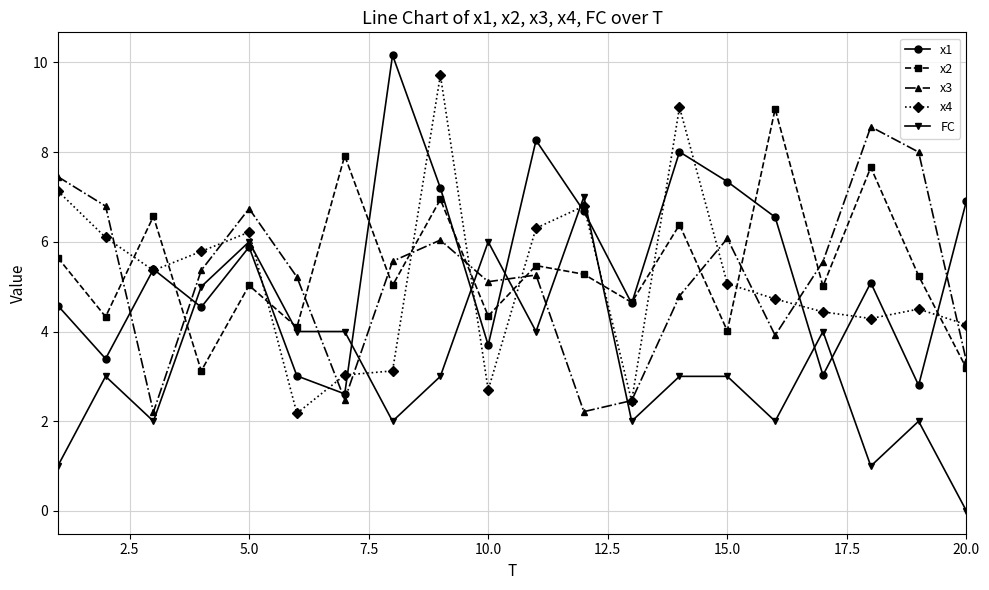

What is the maximum value for FC?

7.0